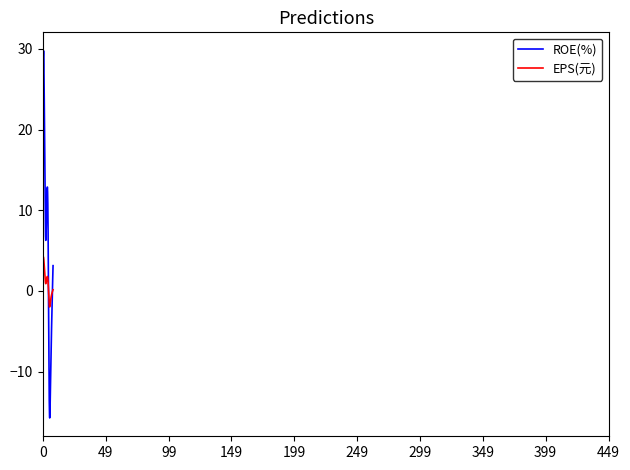

Which series has the largest total across all categories?

ROE(%)